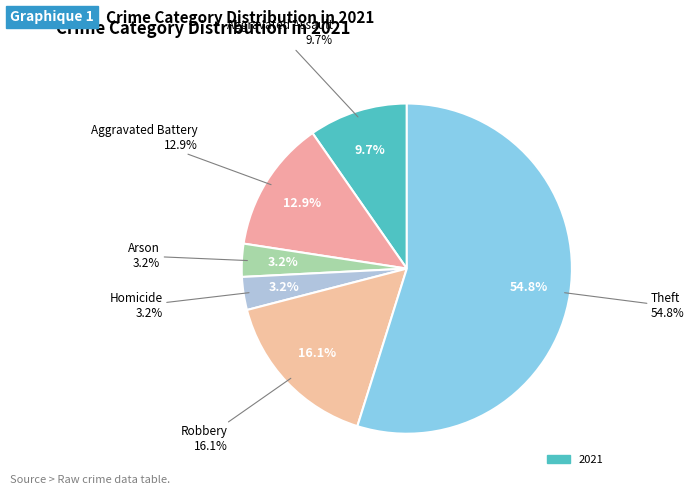

To the nearest percent, what percentage of the pie is Aggravated Battery?

13%